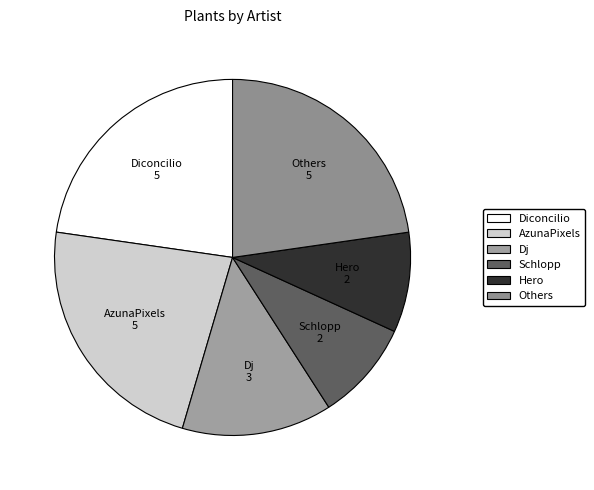

The Dj slice represents 14% of the pie. True or false?

True